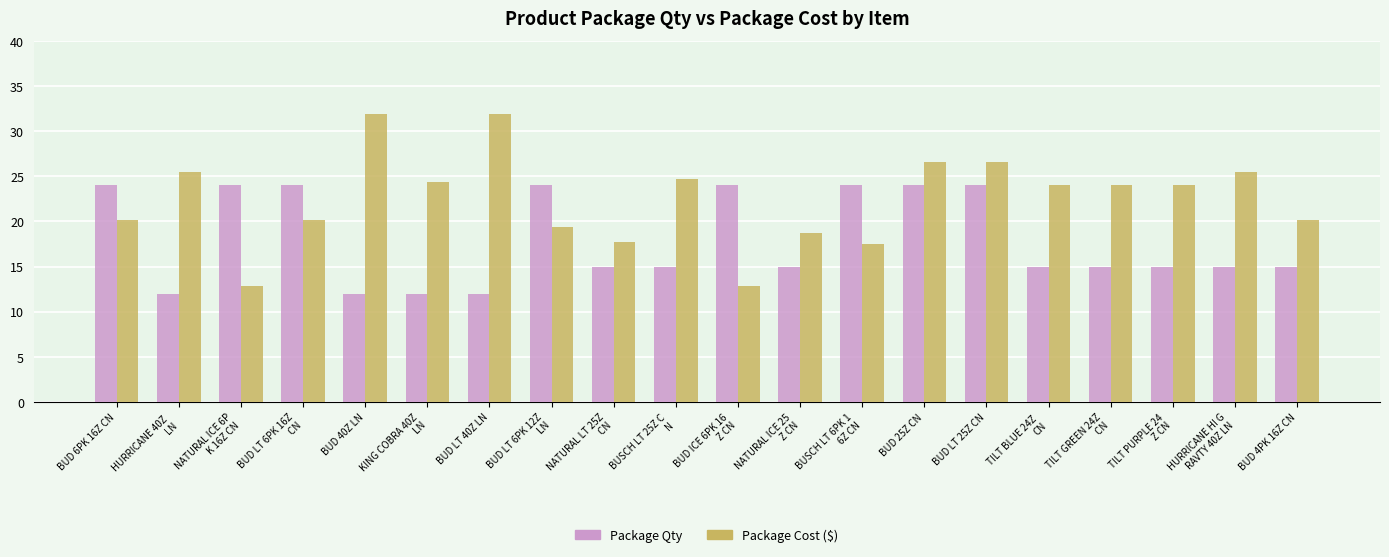

What is the label of the 13th bar from the left?

BUSCH LT 6PK 1
6Z CN